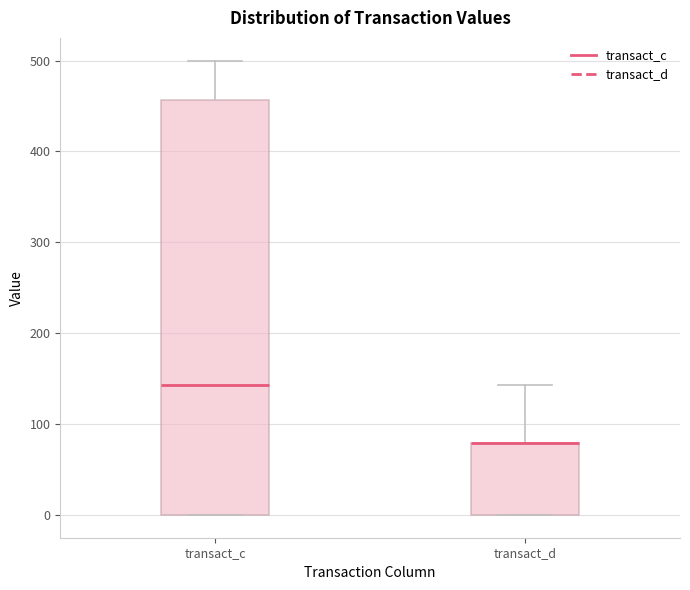

Reading left to right, read every box against the y-axis: the position of its median line, the range the box covers, and the ends of its whiskers. The values are not printed on the chart, so give them approximately, as read against the axis.

transact_c: median 140, box 0 to 460, whiskers 0 to 500
transact_d: median 80 (drawn on the box's upper edge), box 0 to 80, whiskers 0 to 140